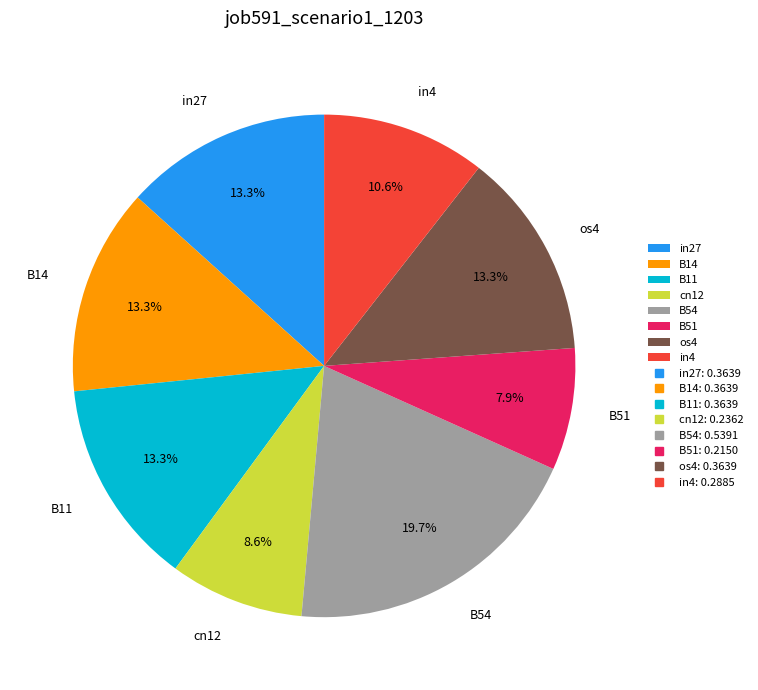

Do os4 and B11 together represent more than half of the pie?

No